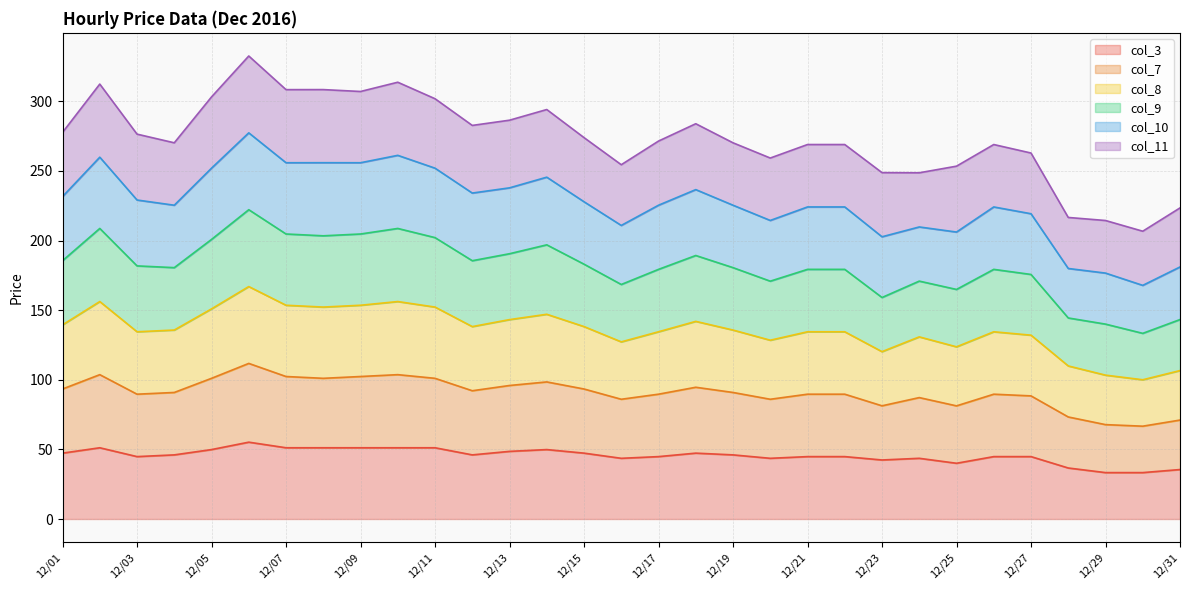

The value of col_3 at 12/27 is 44.8. True or false?

True